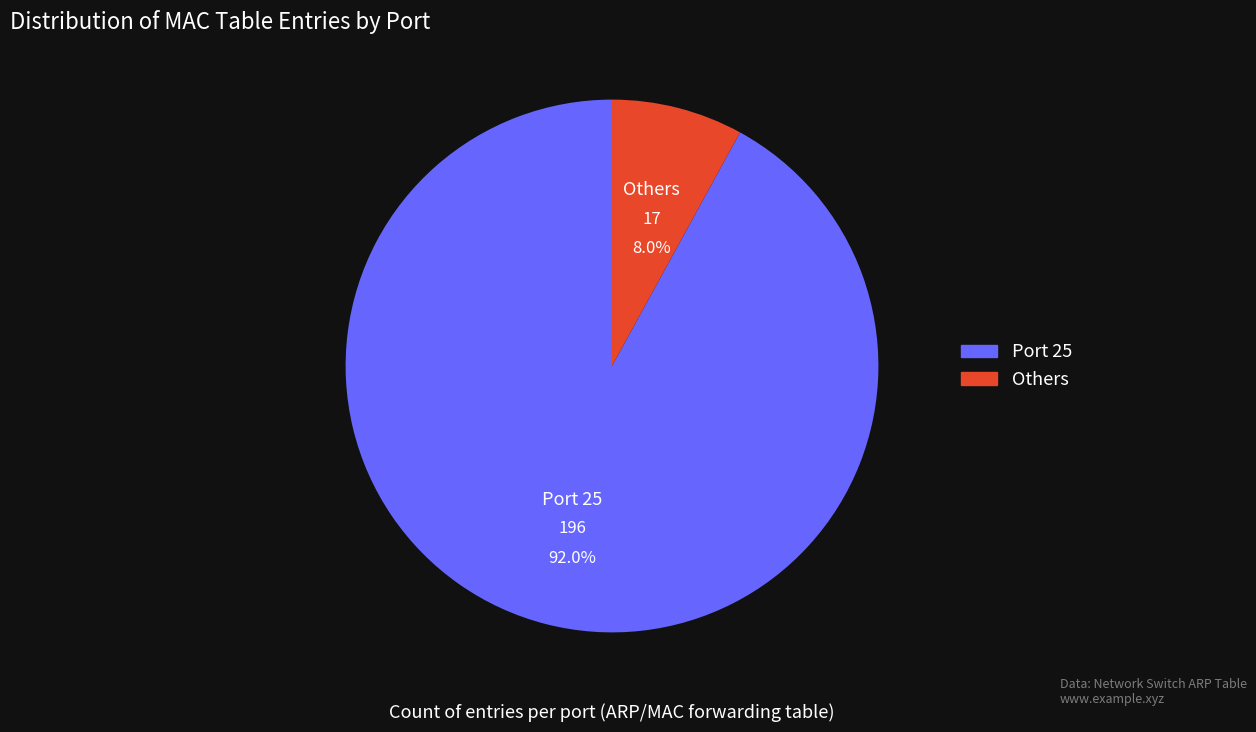

Is there any slice that represents more than half of the pie?

Yes